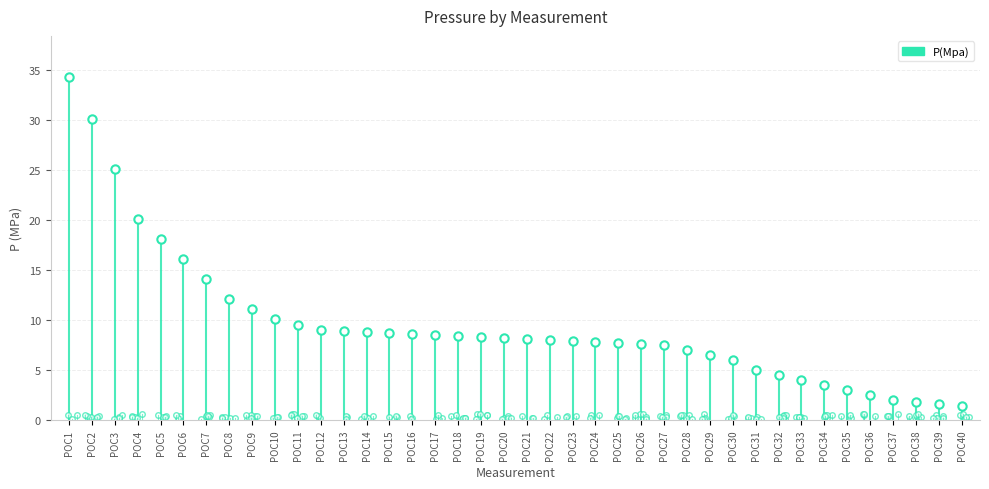

What is the ratio of the value at POC8 to the value at POC35?

4.0